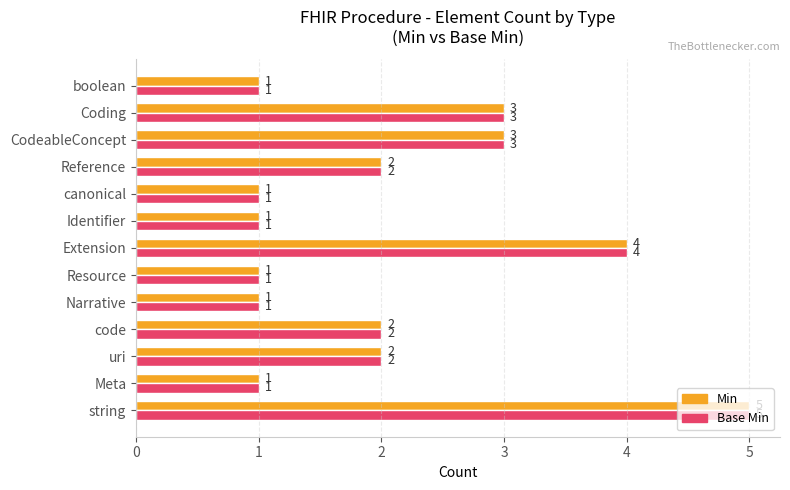

Is it true that Min equals 2 at Reference?

True